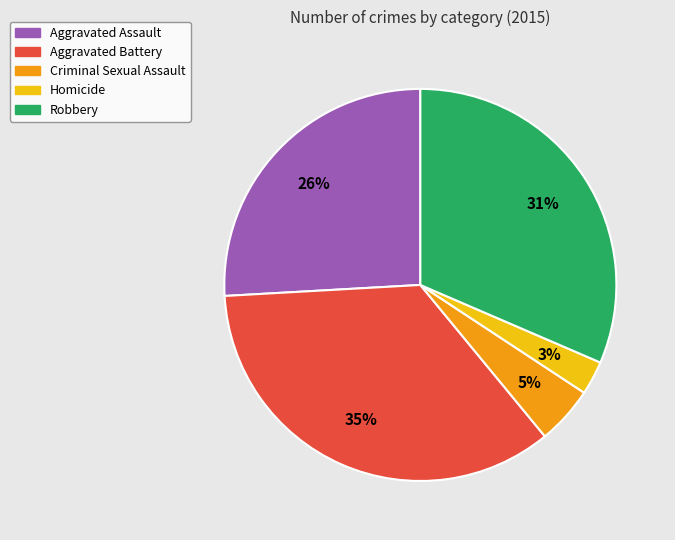

To the nearest percent, what is the difference between the Aggravated Battery and Homicide slice percentages?

32%